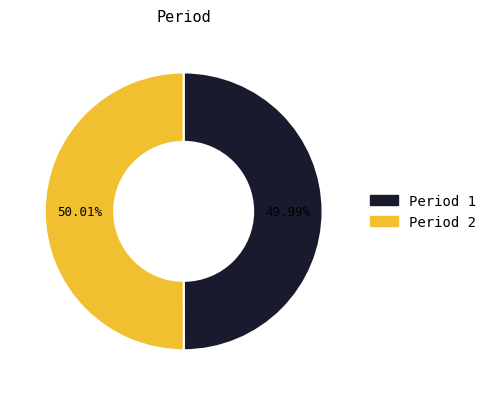

Is there any slice that represents more than half of the pie?

Yes